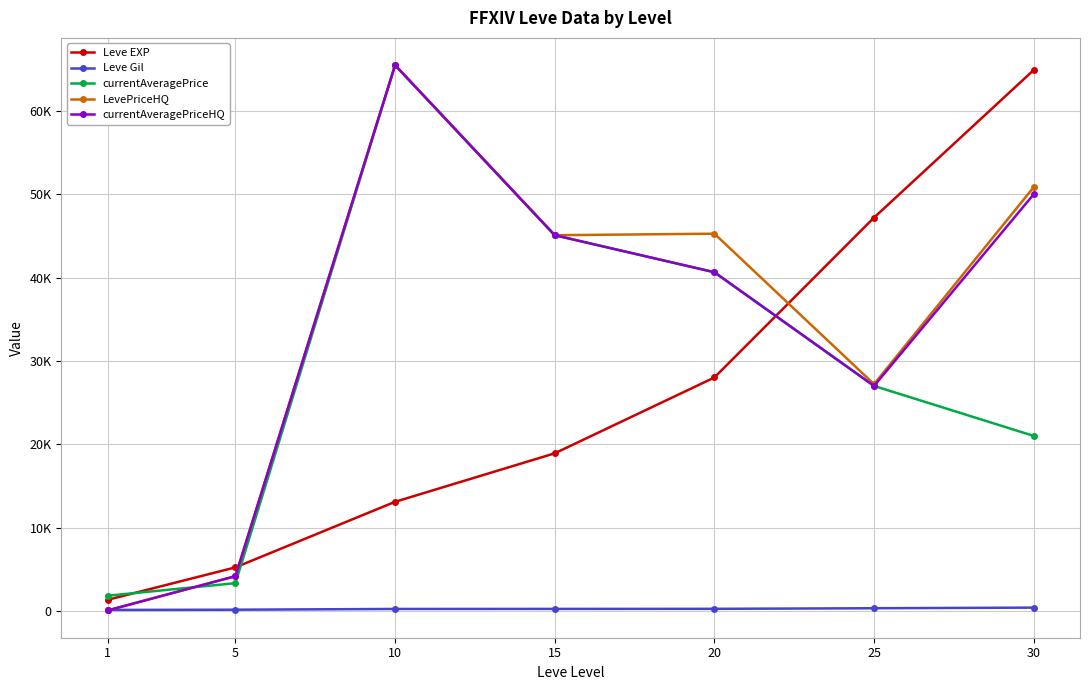

What is the difference between the second highest and second lowest values in the Leve EXP series?

41980.0